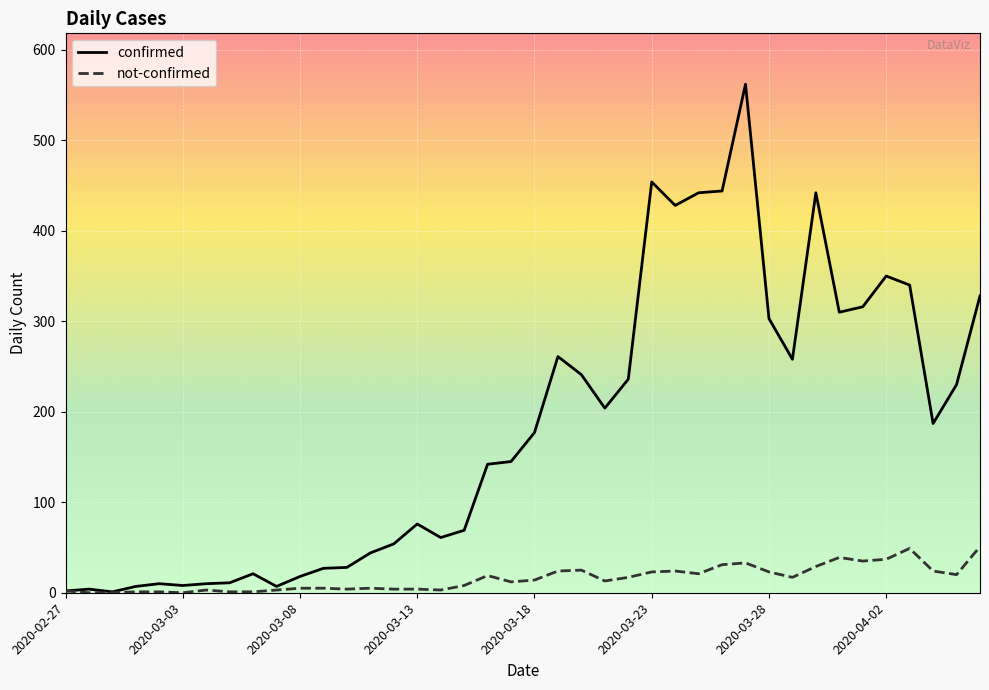

Which series has the widest spread of values?

confirmed